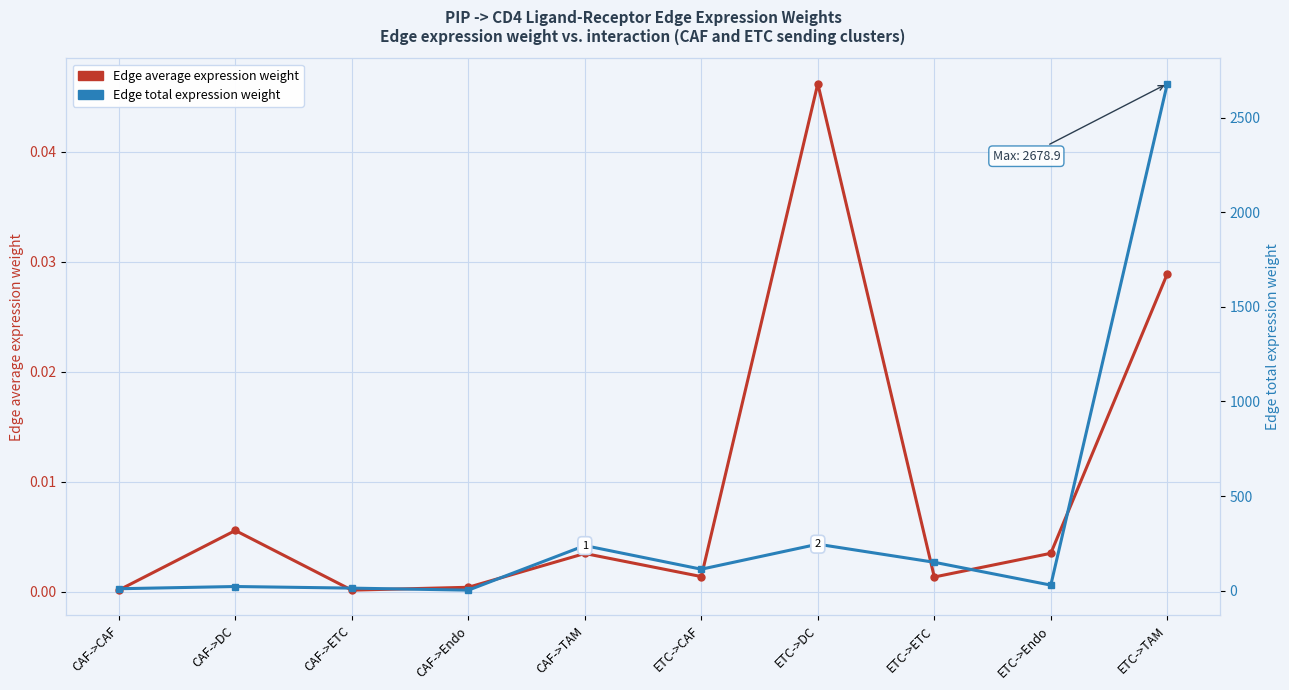

What are all the series names shown in the legend?

Edge average expression weight, Edge total expression weight